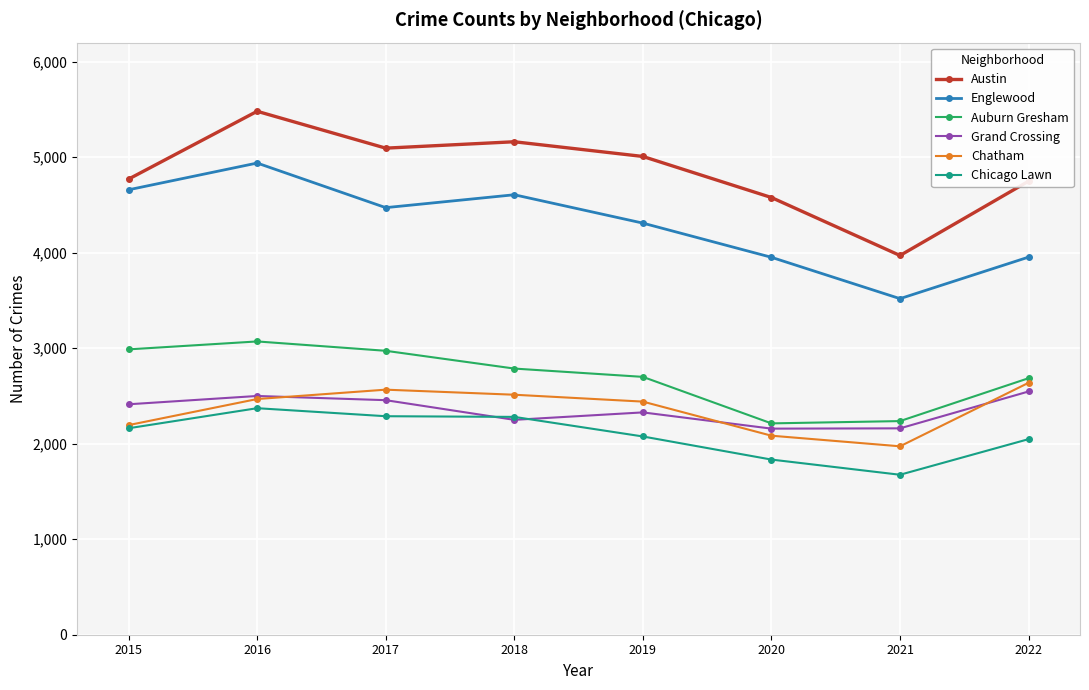

How many interior local peaks does the Englewood series have?

2